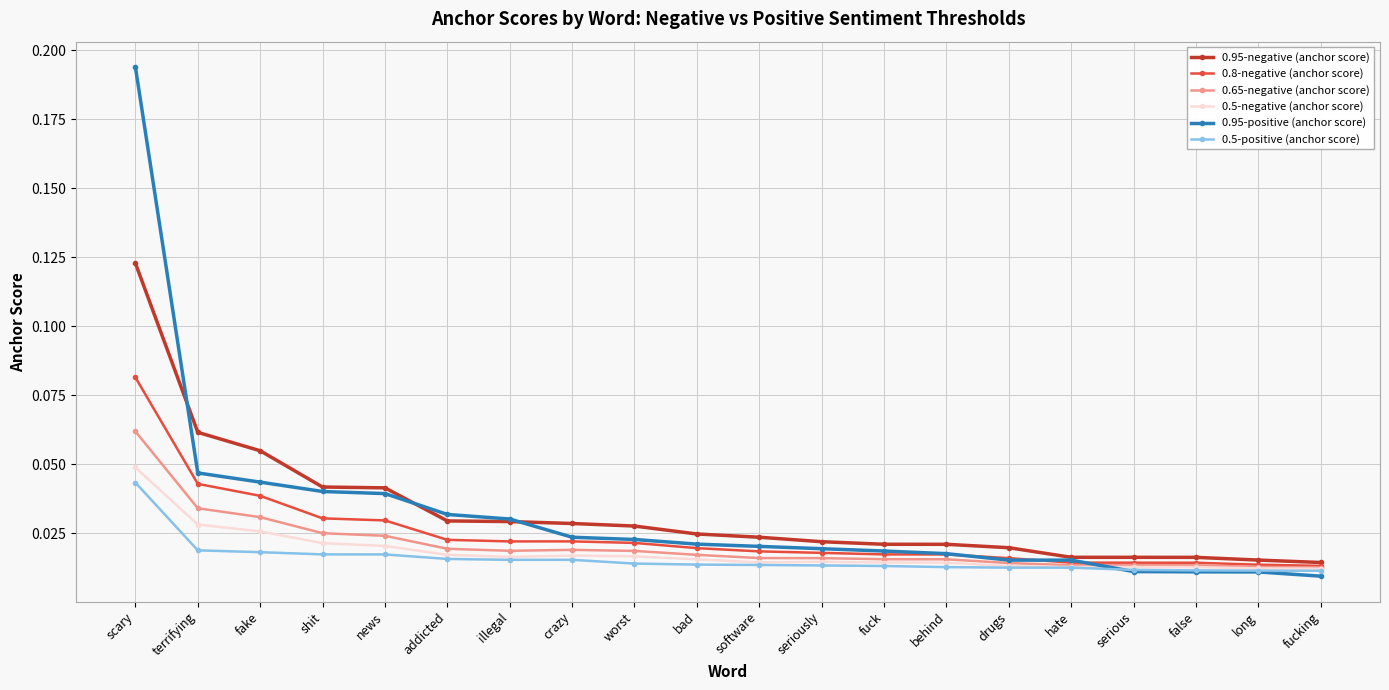

Which series has the largest range (max minus min)?

0.95-positive (anchor score)